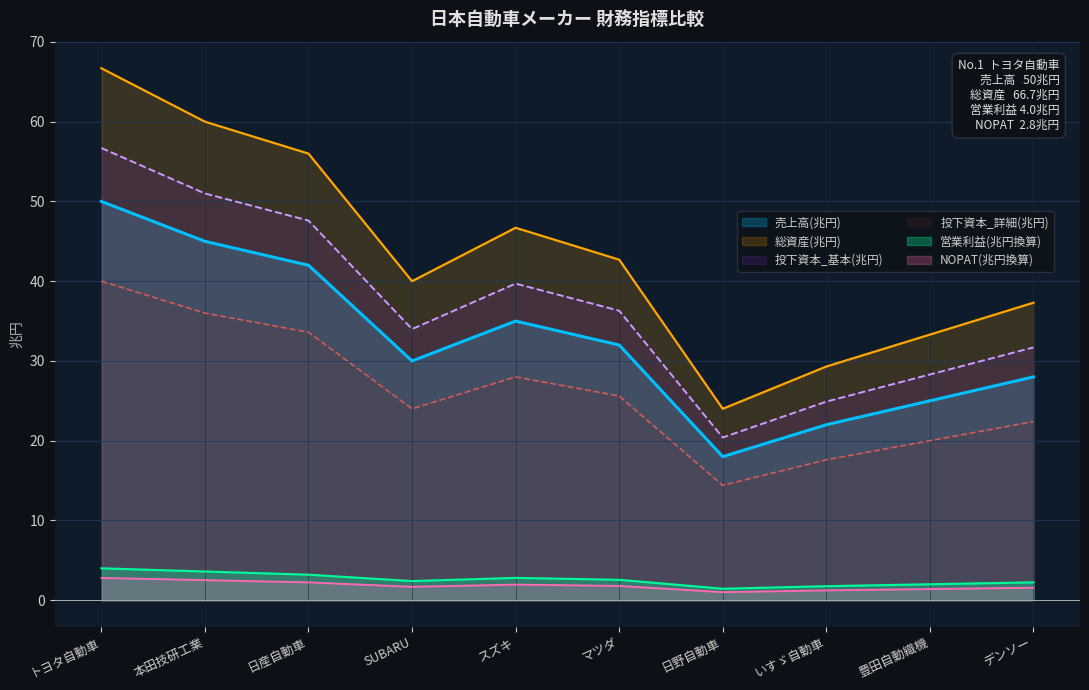

Is it true that NOPAT(億円) equals 4.0 at トヨタ自動車?

True